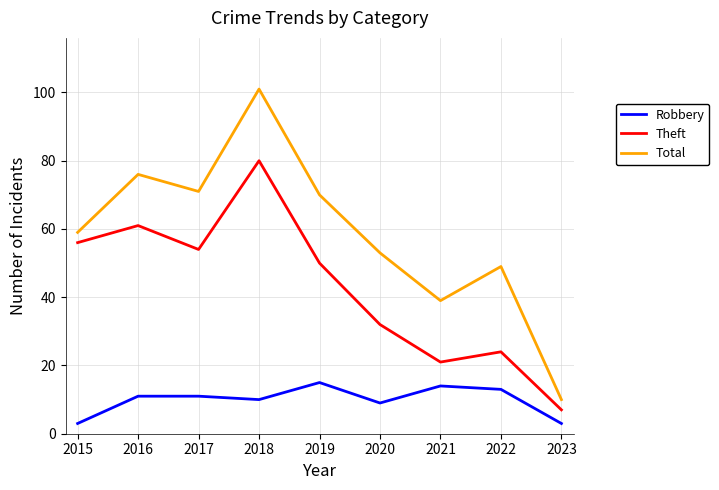

The value of Theft at 2019 is 50. True or false?

True